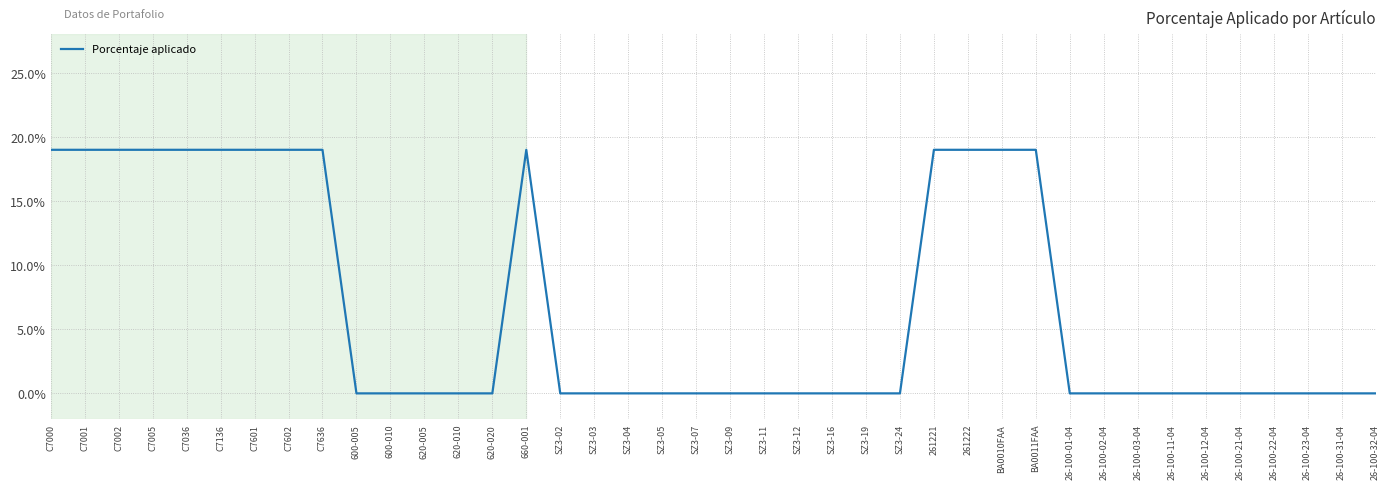

True or false: there are more than 1 points higher than both neighbors.

False